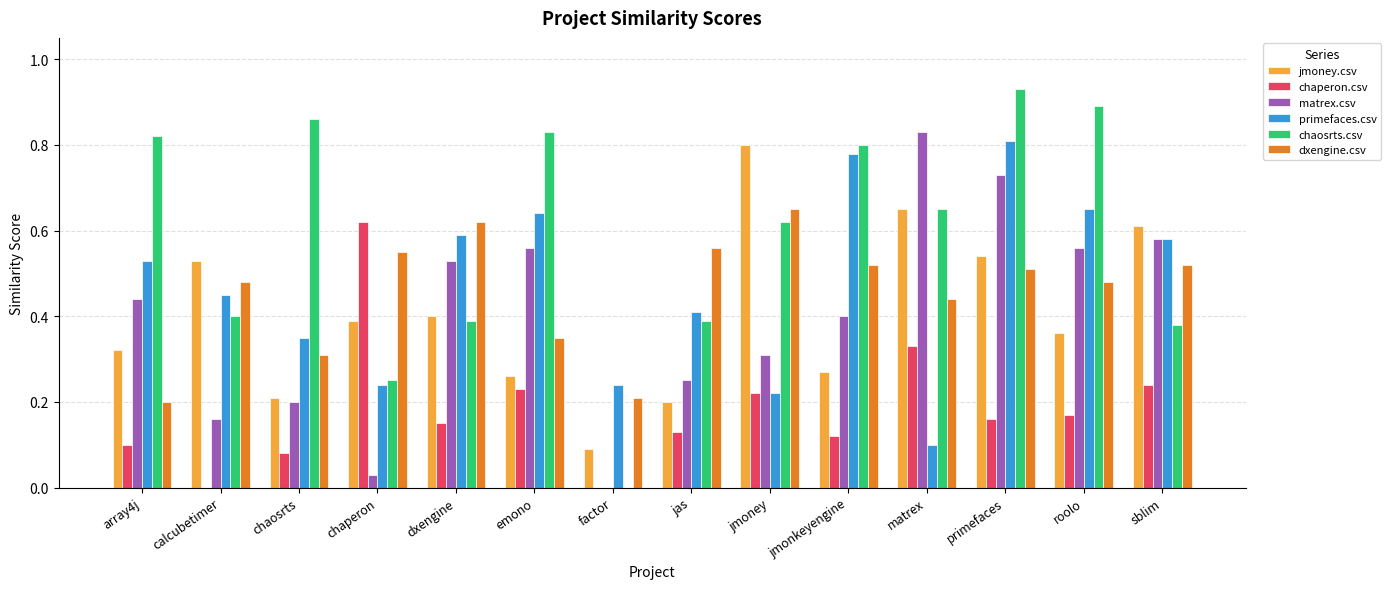

At which category is the sum across all series the highest?

primefaces